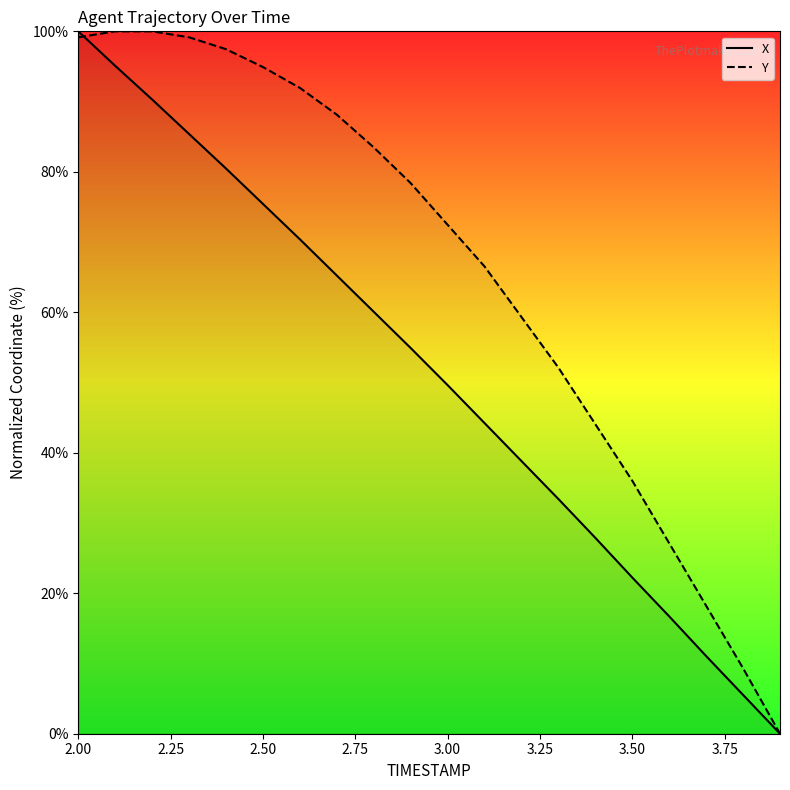

List the series in order of their overall mean, lowest first.

X, Y